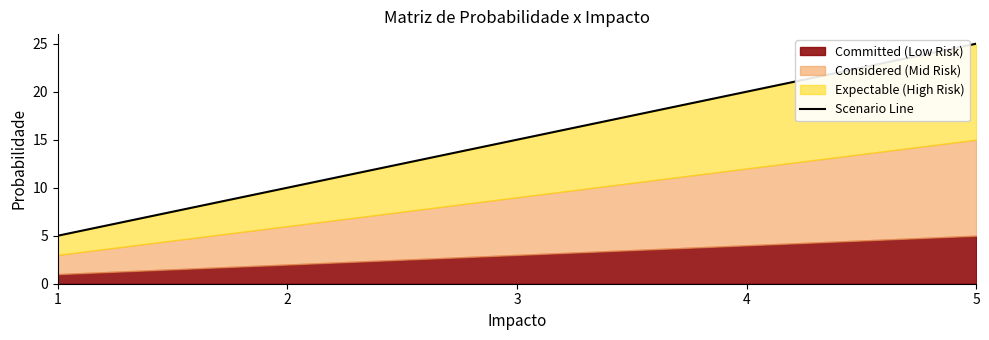

True or false: there are more than 2 points higher than both neighbors.

False